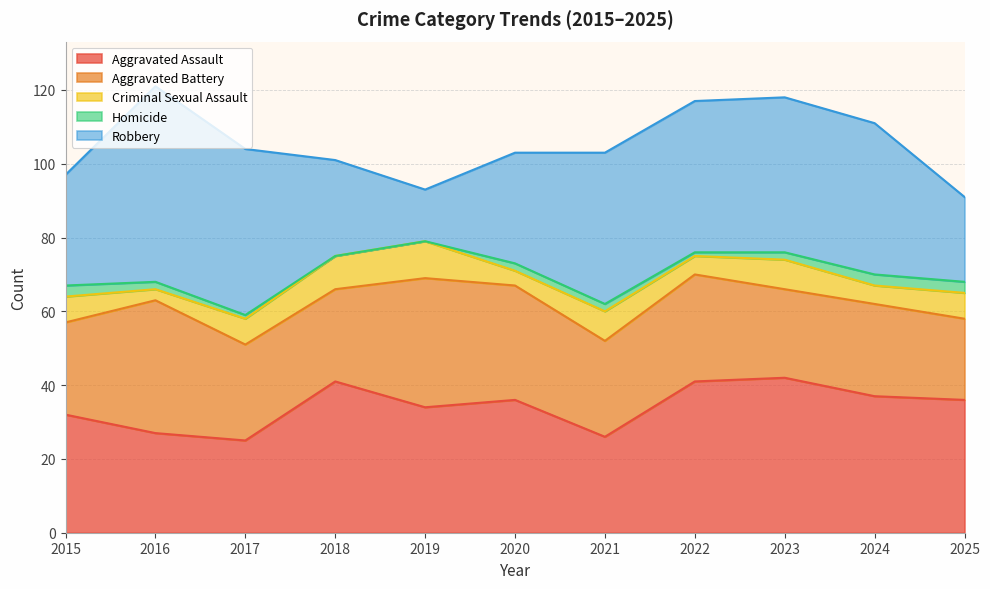

Which has a higher value, 2023 or 2022?

2023